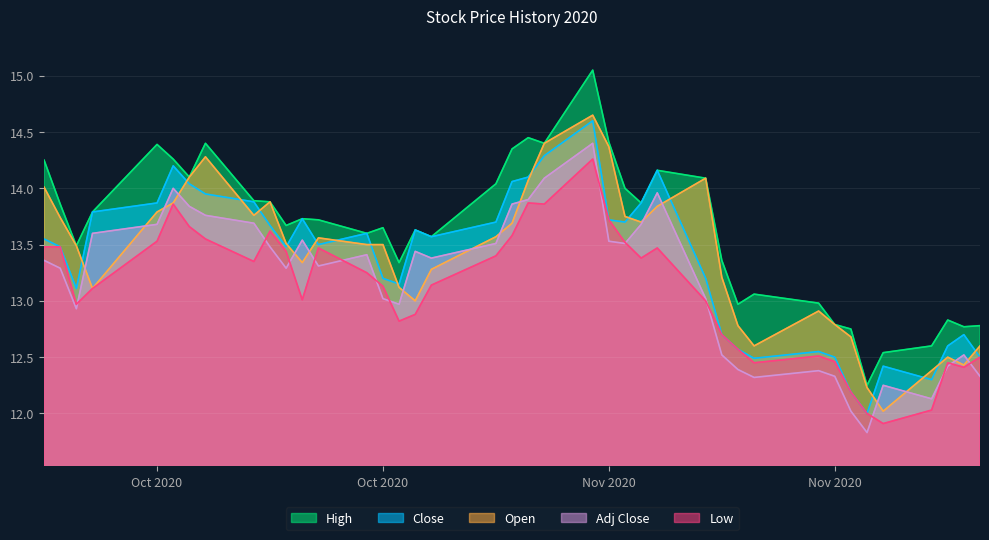

What is the difference between the maximum and second lowest values in the Low series?

2.3